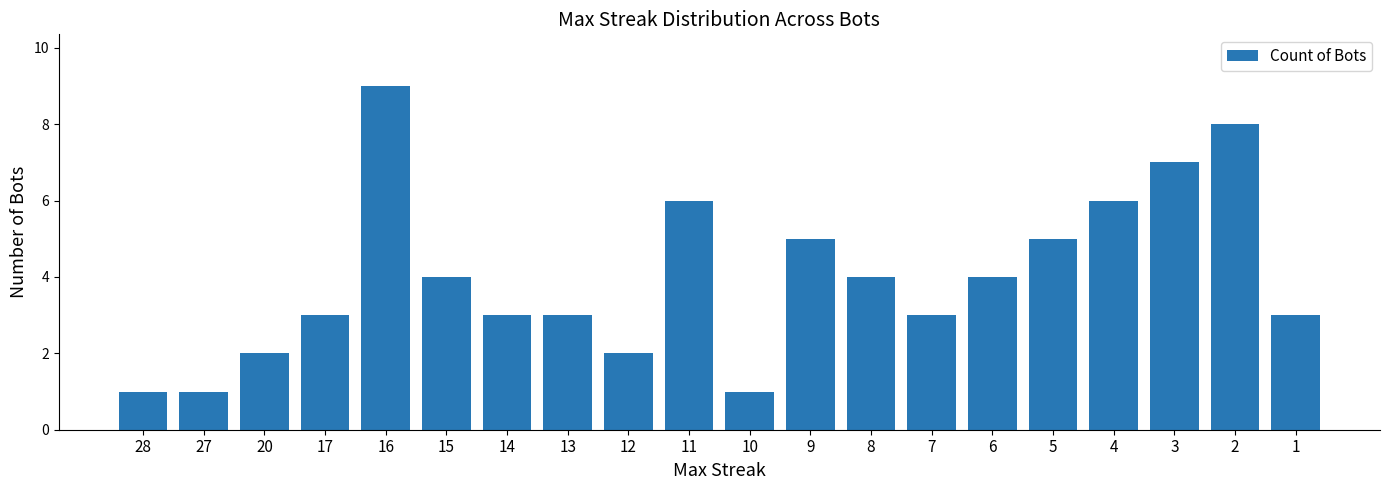

Where does the data first go above 4?

16